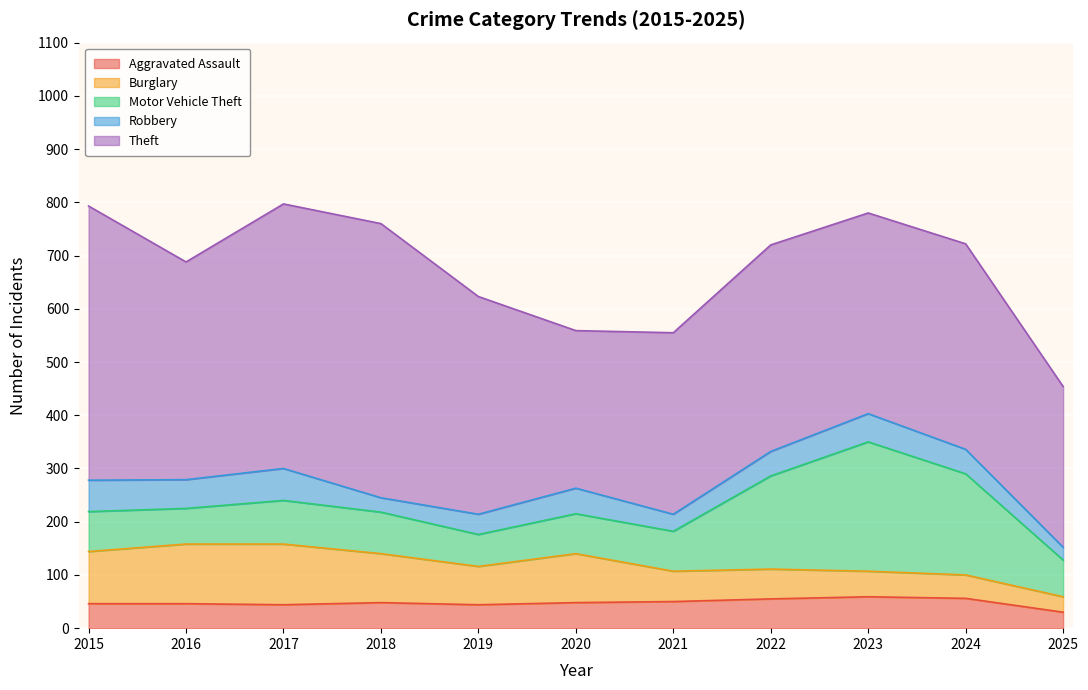

The Motor Vehicle Theft series shows 69 at 2025. True or false?

True